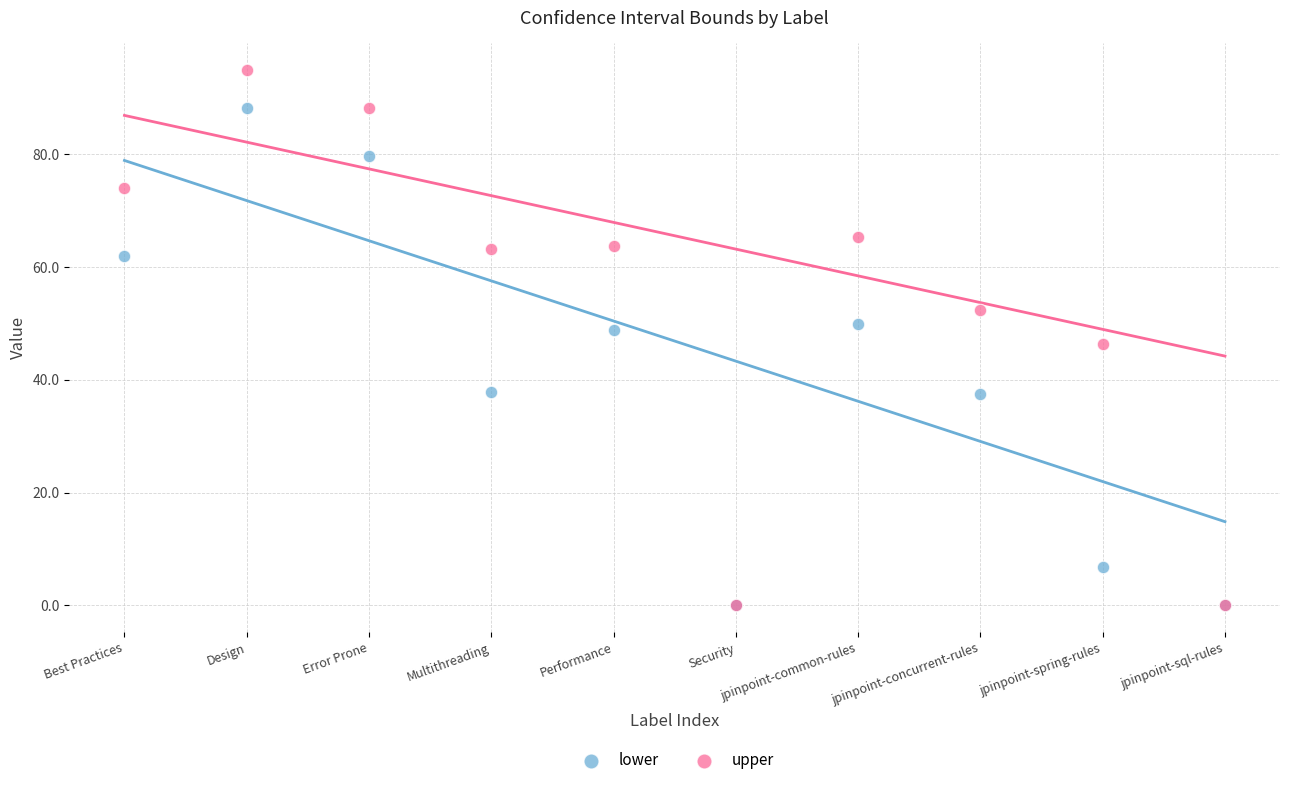

What are all the series names shown in the legend?

lower, upper